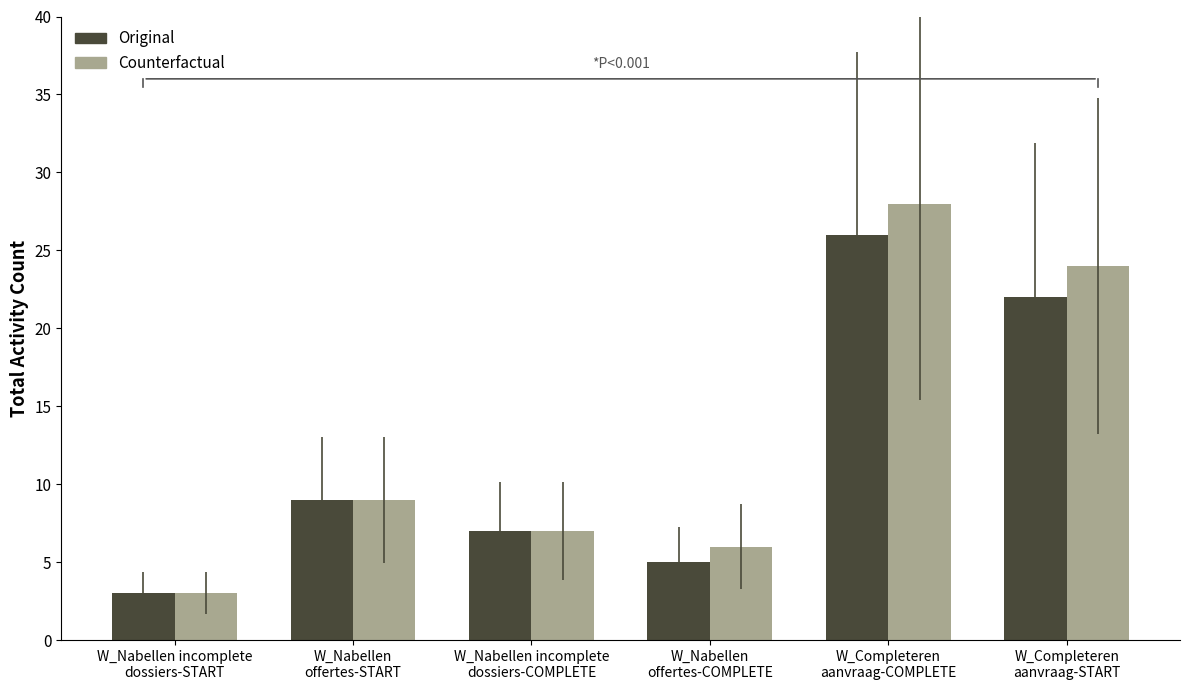

Count the number of data series in this chart.

2